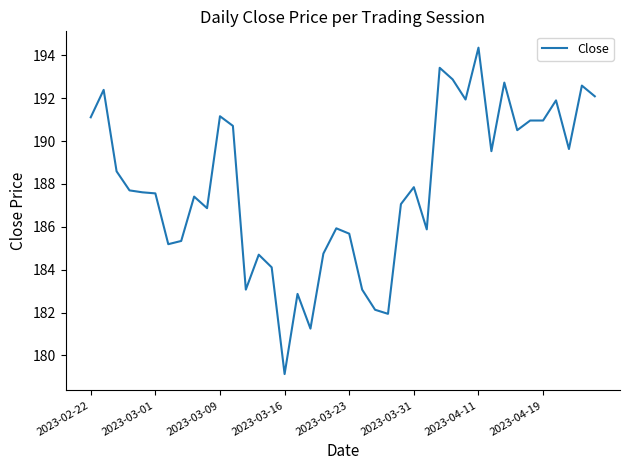

What is the greatest value displayed?

194.4